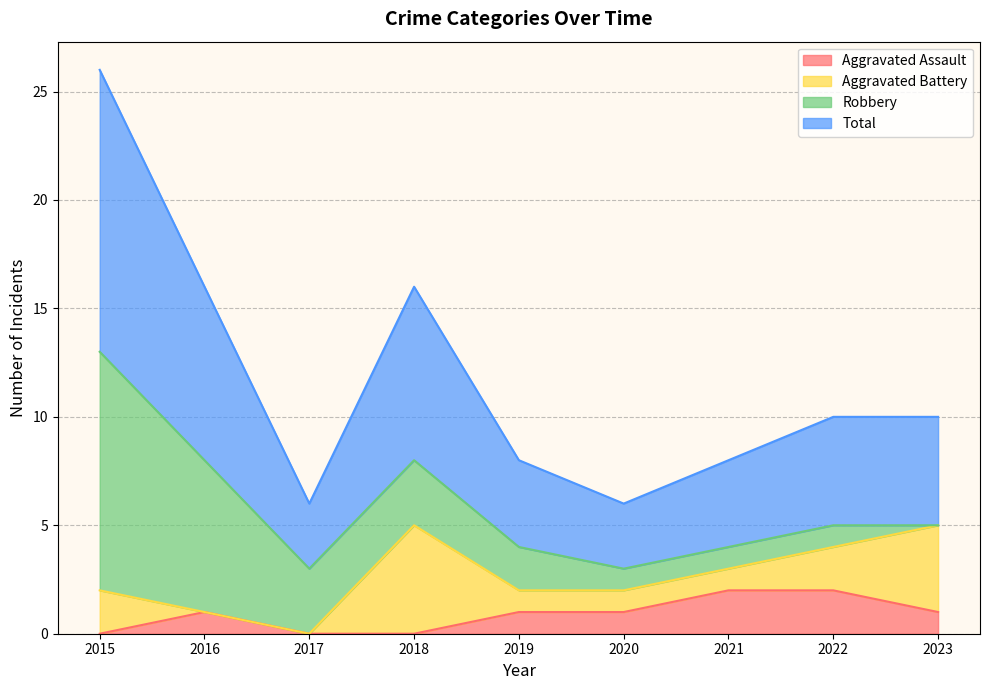

What is the sum of the Aggravated Assault values at 2022 and 2023?

3